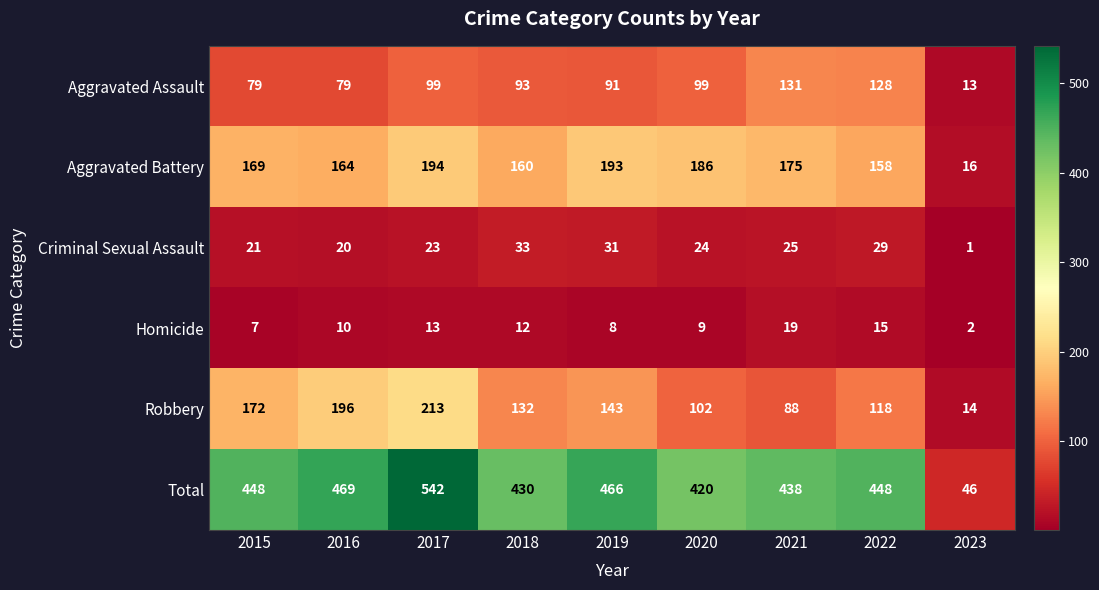

Is it true that Aggravated Assault equals 79 at 2015?

True